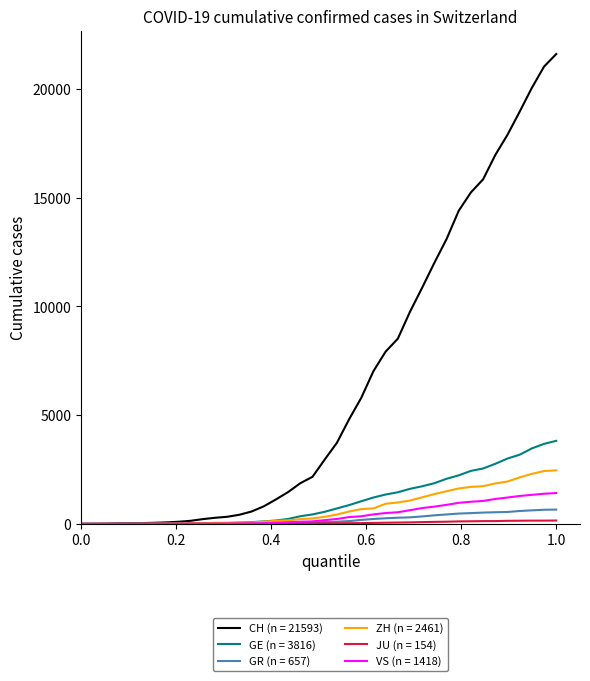

Which series has the largest total across all categories?

CH (n = 21593)